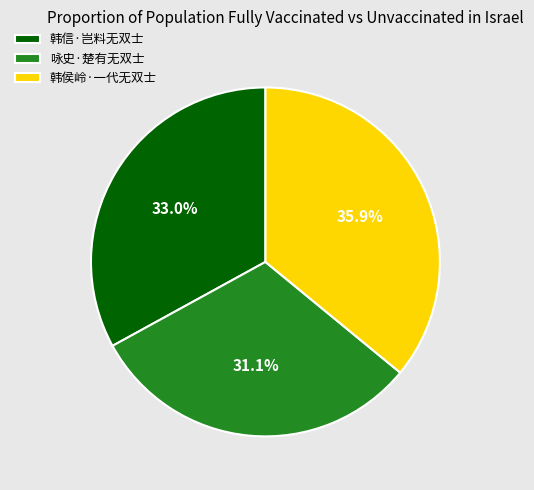

Is it true that 韩侯岭·一代无双士 is 22% of the pie?

False